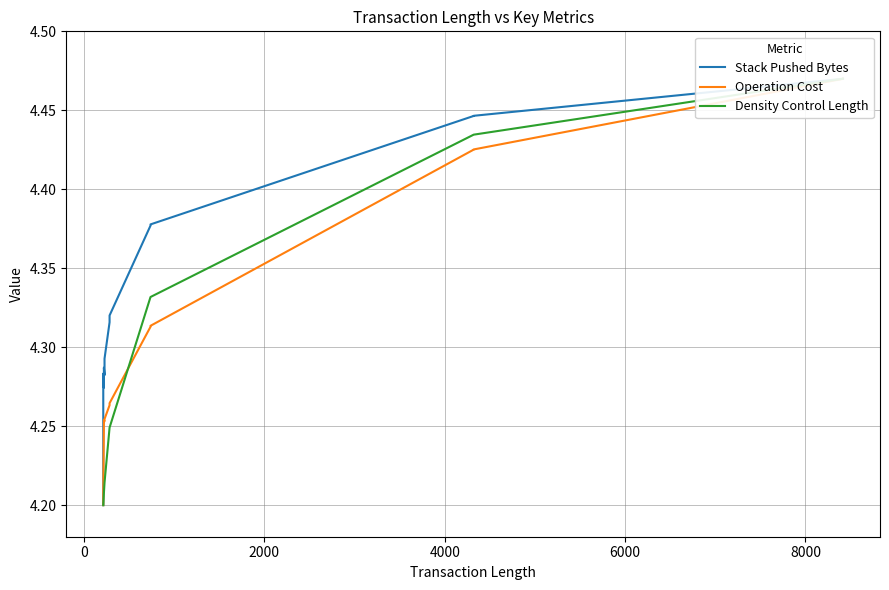

What is the average value of the Density Control Length series?

4.3